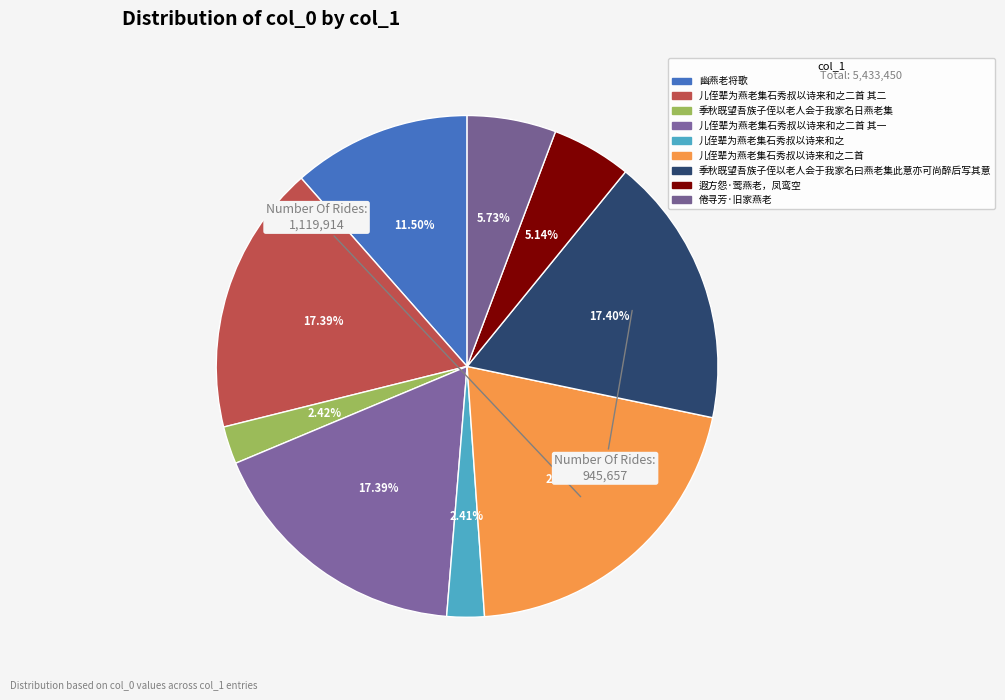

Which slice is the smallest?

儿侄辈为燕老集石秀叔以诗来和之